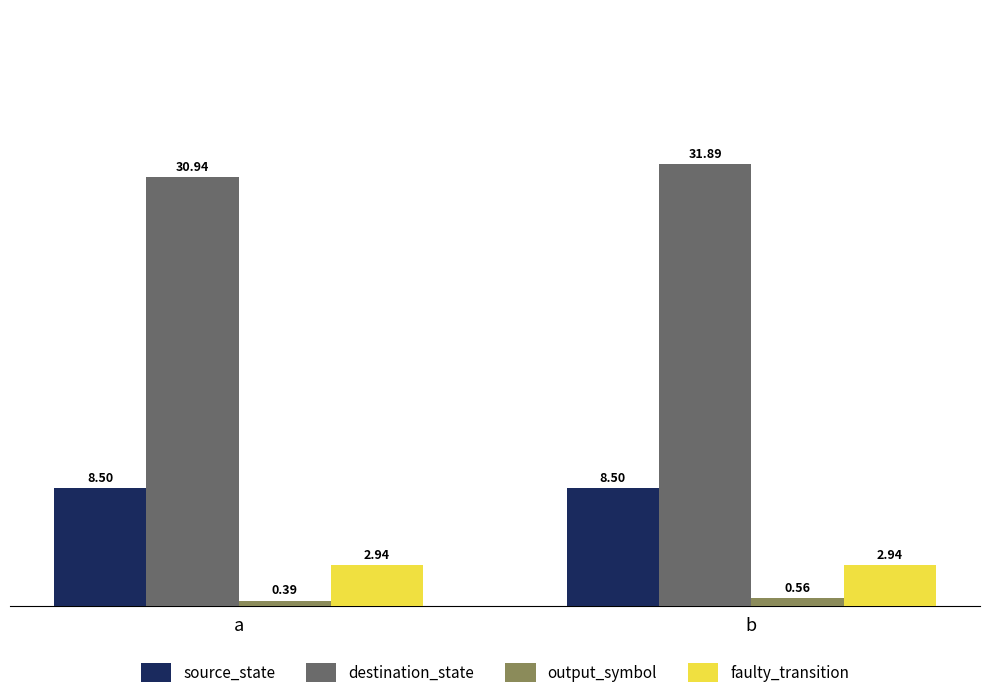

At which label does destination_state reach its peak?

b